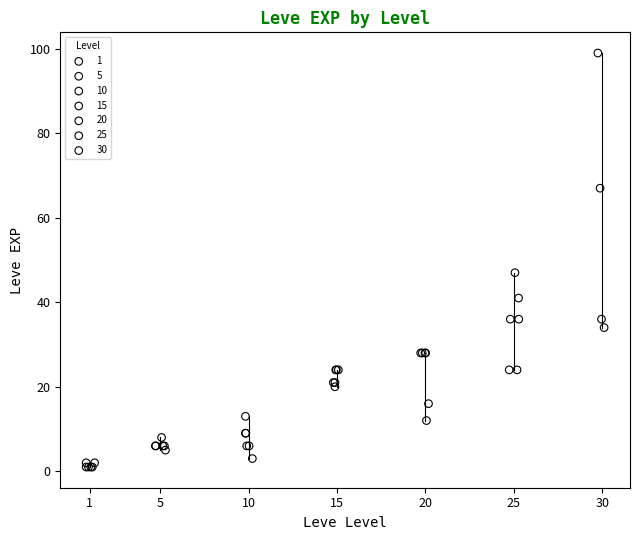

Which series has the largest Y range (max minus min)?

30